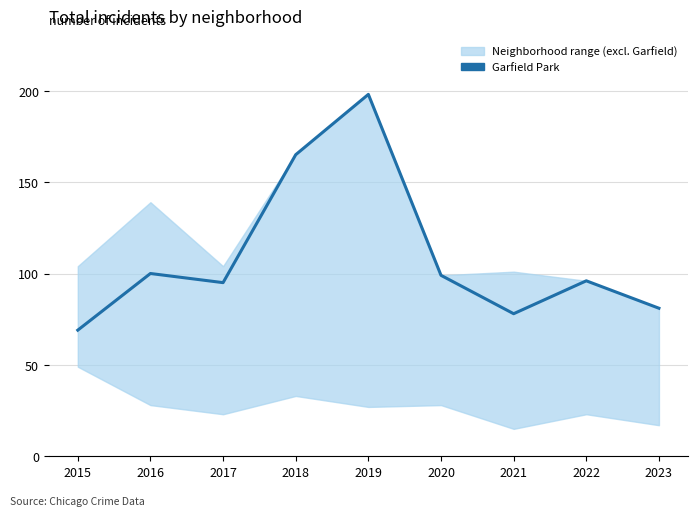

Rank the categories by value from lowest to highest.

2015, 2021, 2023, 2017, 2022, 2020, 2016, 2018, 2019